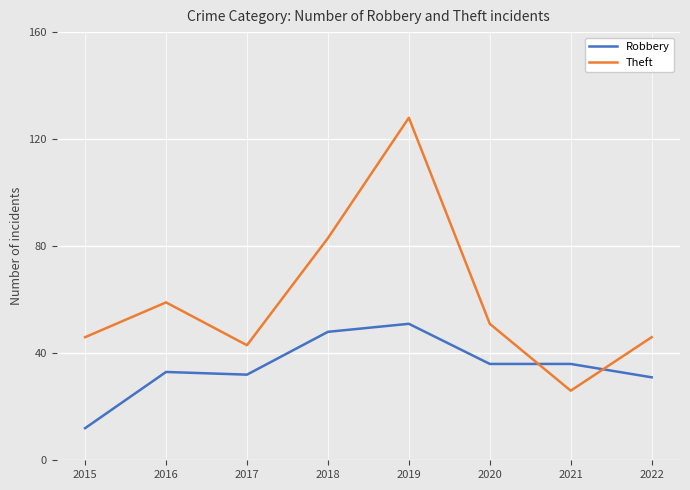

At 2019, list the series in order from largest to smallest.

Theft, Robbery